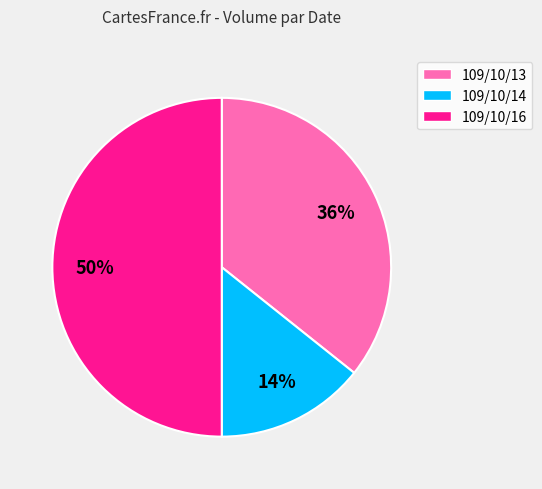

How many slices are in this pie chart?

3